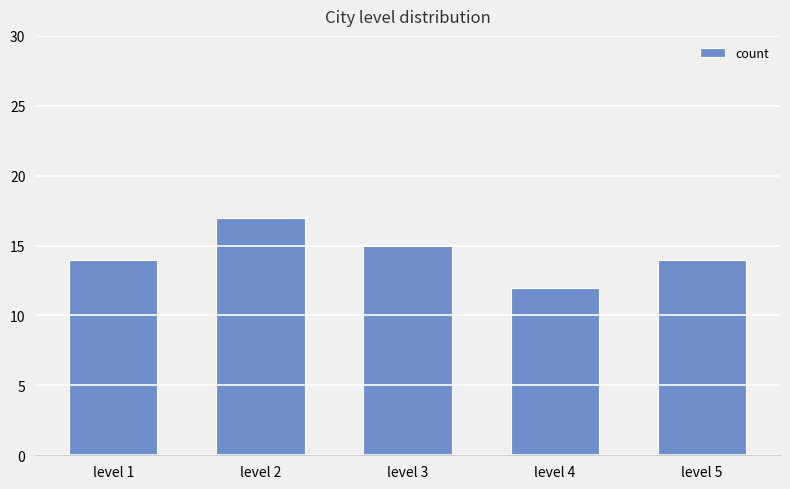

What is the difference between the values at level 5 and level 3?

1